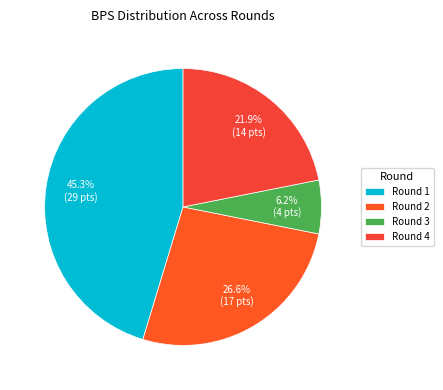

Which category has the smallest portion of the pie?

Round 3